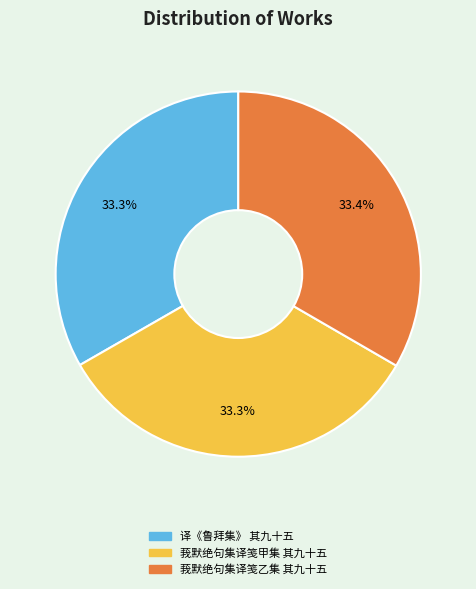

Is there any slice that represents more than half of the pie?

No